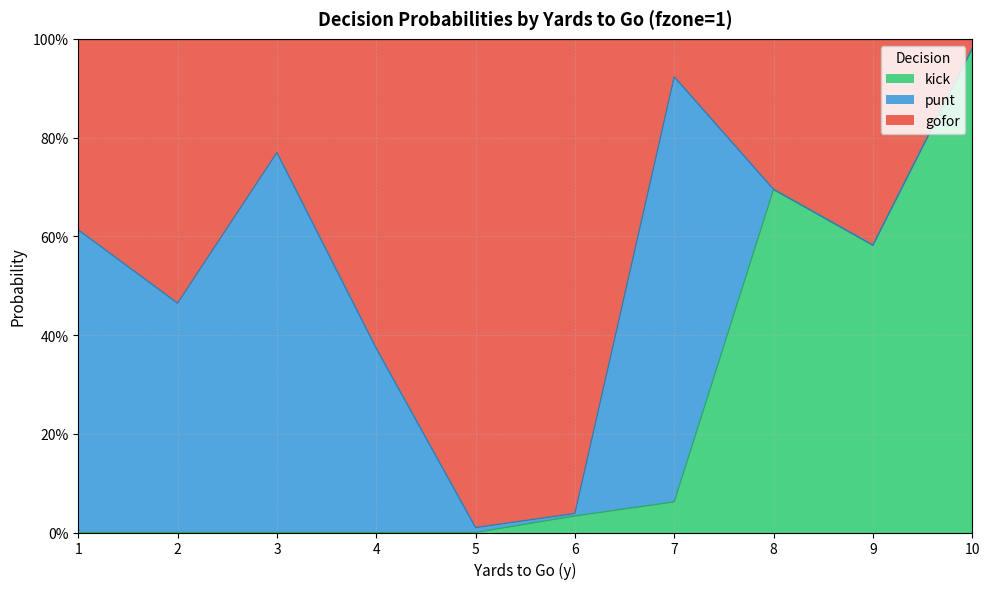

The value of gofor at 3 is 1.2. True or false?

False